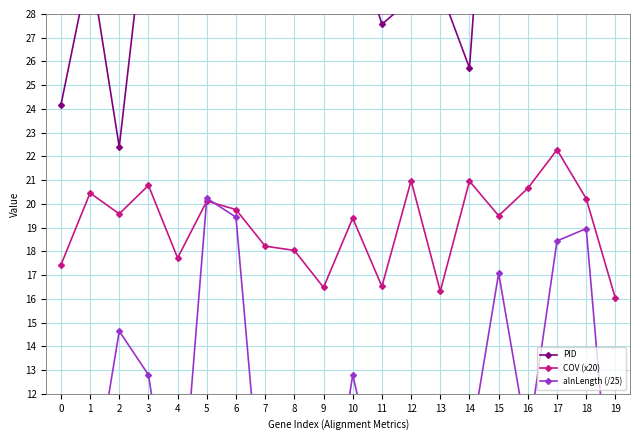

True or false: alnLength (/25) and COV (x20) intersect in this chart.

True